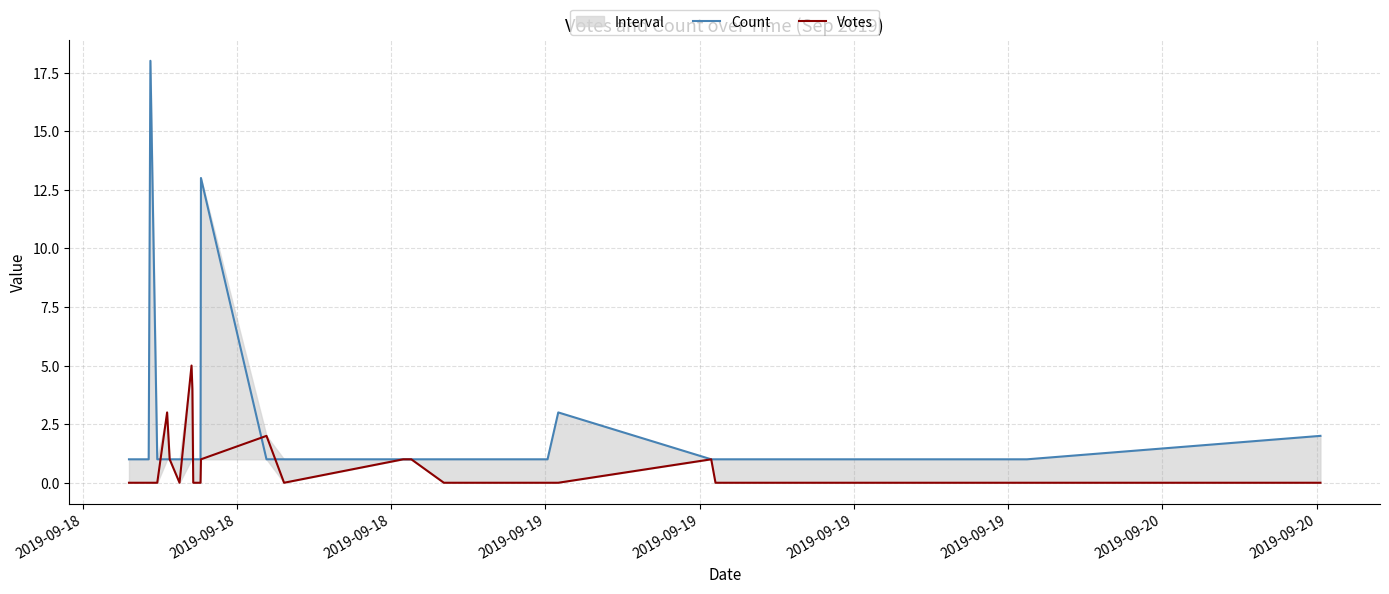

How many times do Votes and Count cross each other?

5